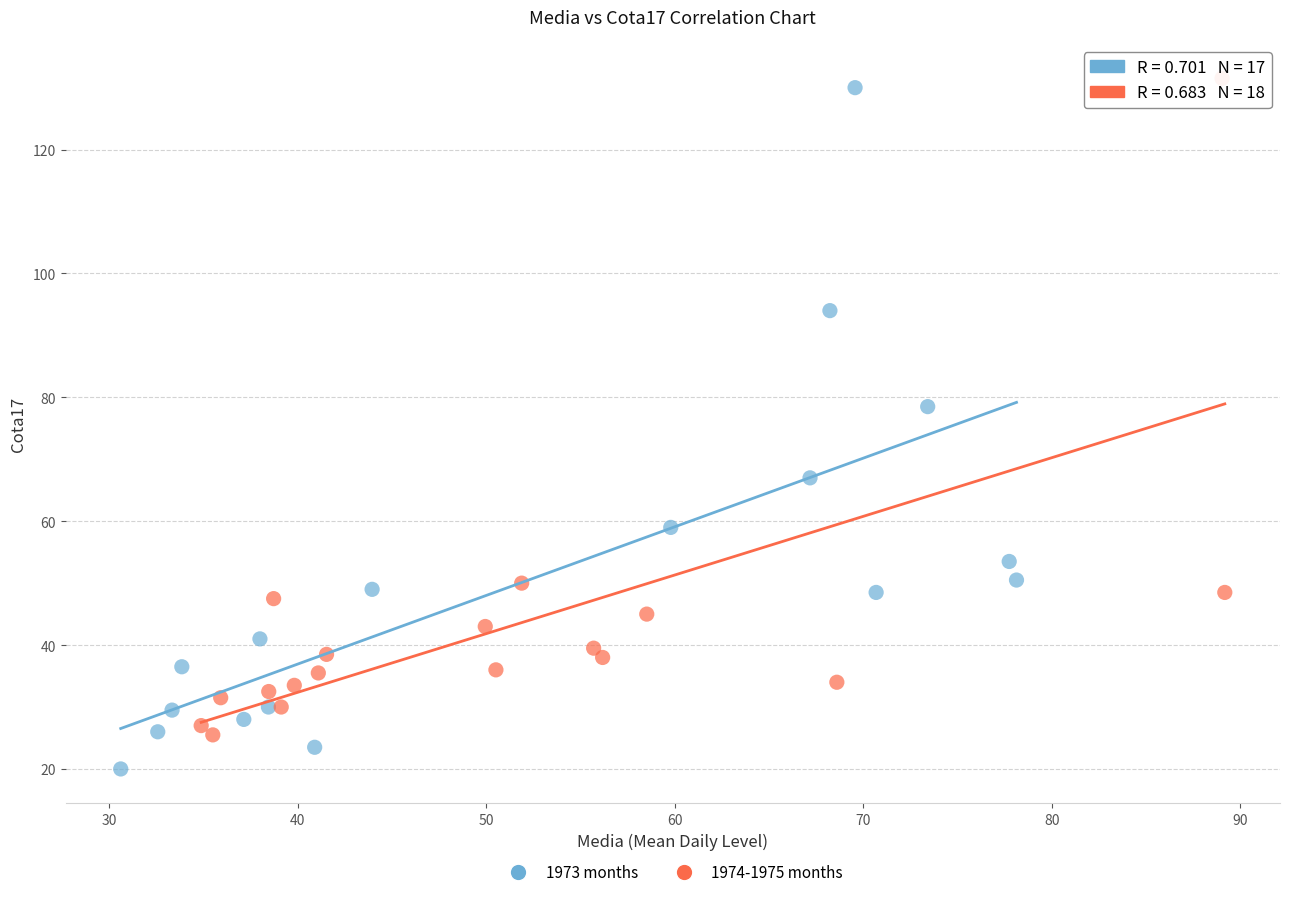

Which series contains the lowest Y value?

1973 months